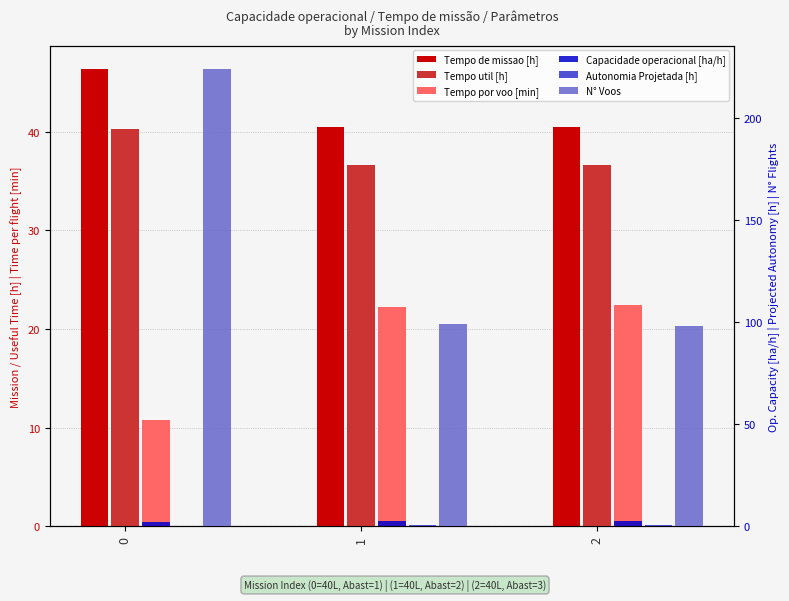

Reading right to left, list all the values displayed in this chart.

Tempo de missao [h]: 2=40.4	1=40.4	0=46.4
Tempo util [h]: 2=36.6	1=36.6	0=40.2
Tempo por voo [min]: 2=22.4	1=22.2	0=10.8
Capacidade operacional [ha/h]: 2=2.5	1=2.5	0=2.2
Autonomia Projetada [h]: 2=0.6	1=0.4	0=0.2
N° Voos: 2=98.0	1=99.0	0=224.0